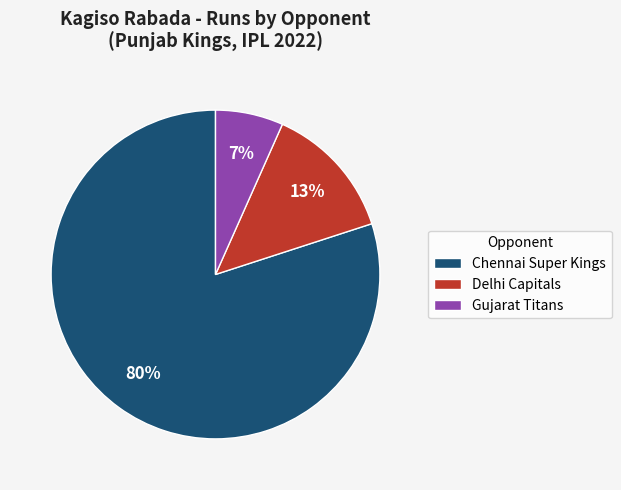

What percentage is the Chennai Super Kings slice, to the nearest percent?

80%